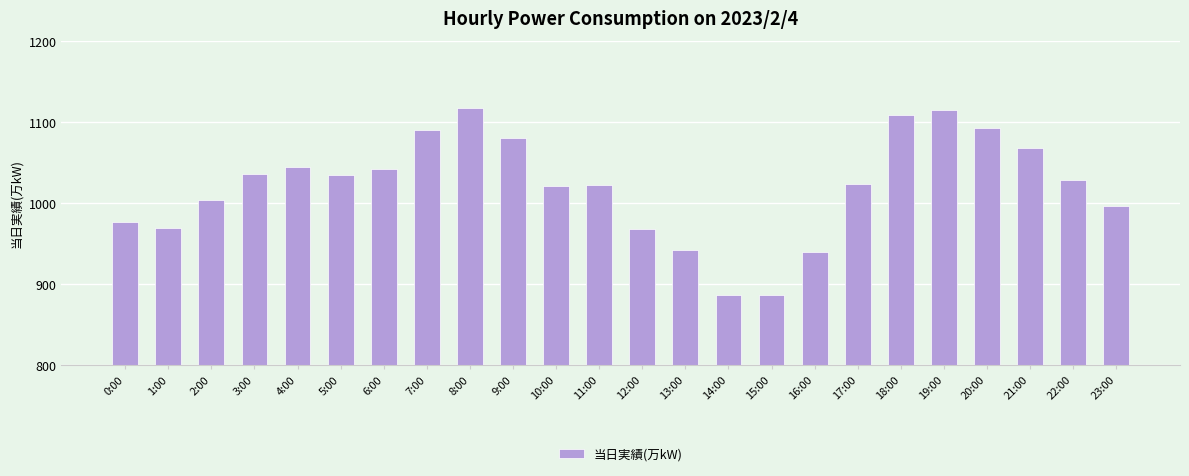

What is the label of the 21st bar from the left?

20:00